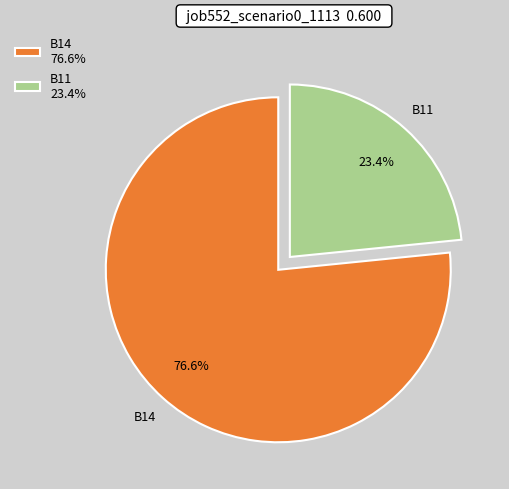

Does B14 76.6% account for over 50% of the chart?

Yes